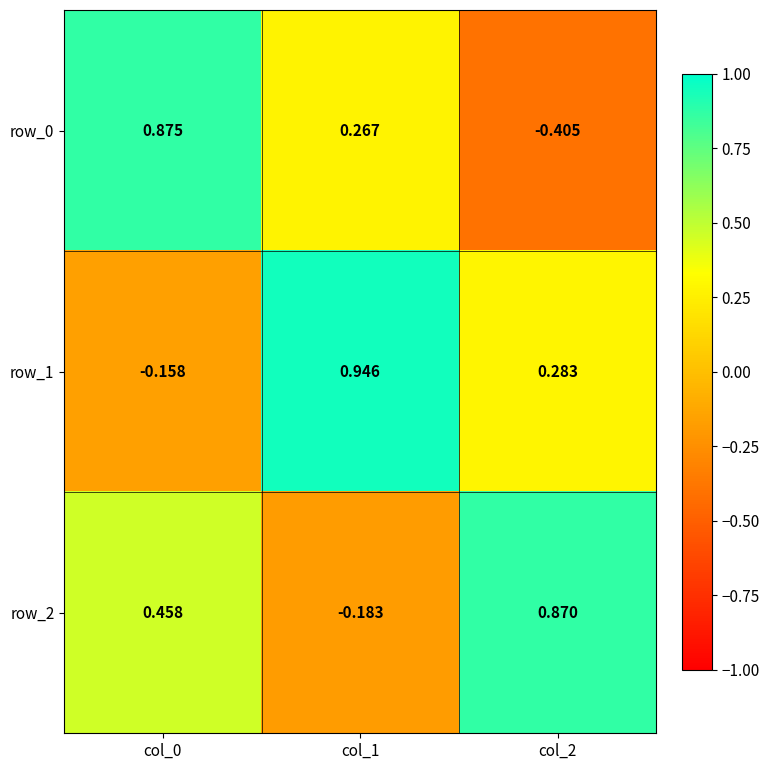

What is the difference between the row_1 values at col_0 and col_1?

1.1